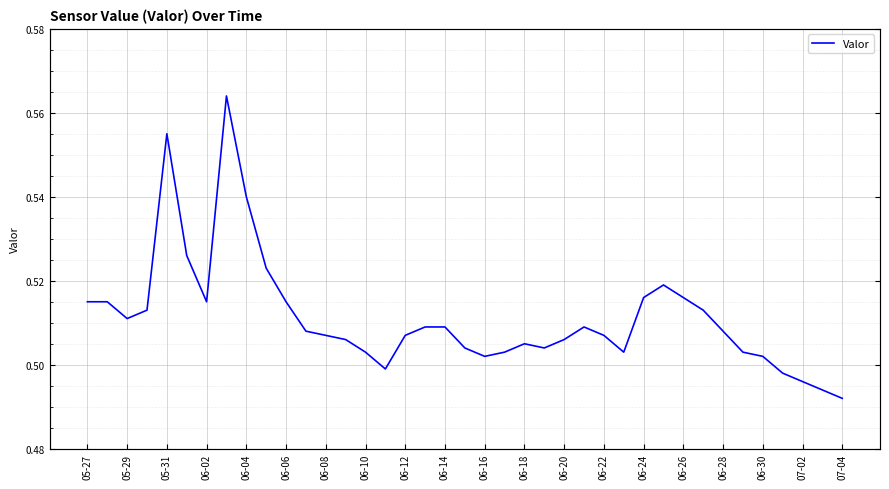

Where is the data nearest to the value 0?

07-04